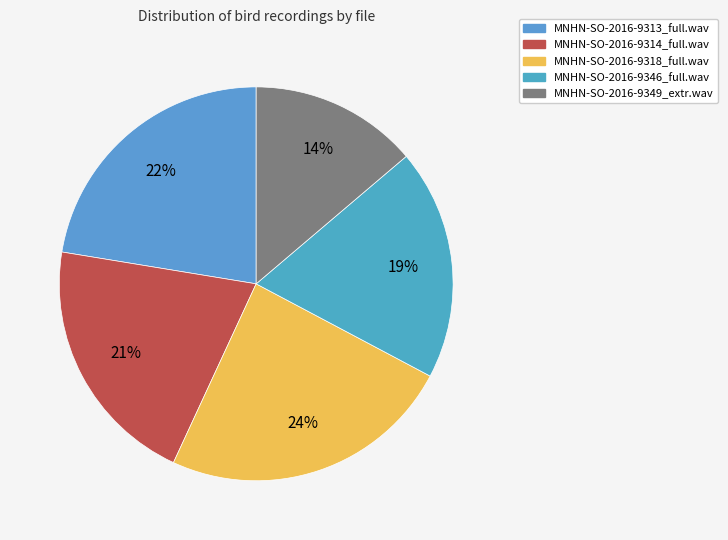

How many slices are in this pie chart?

5